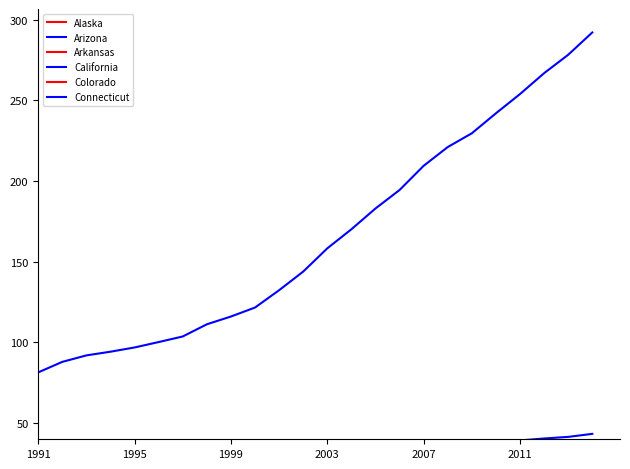

Is it true that Colorado equals 9.8 at 1999?

True